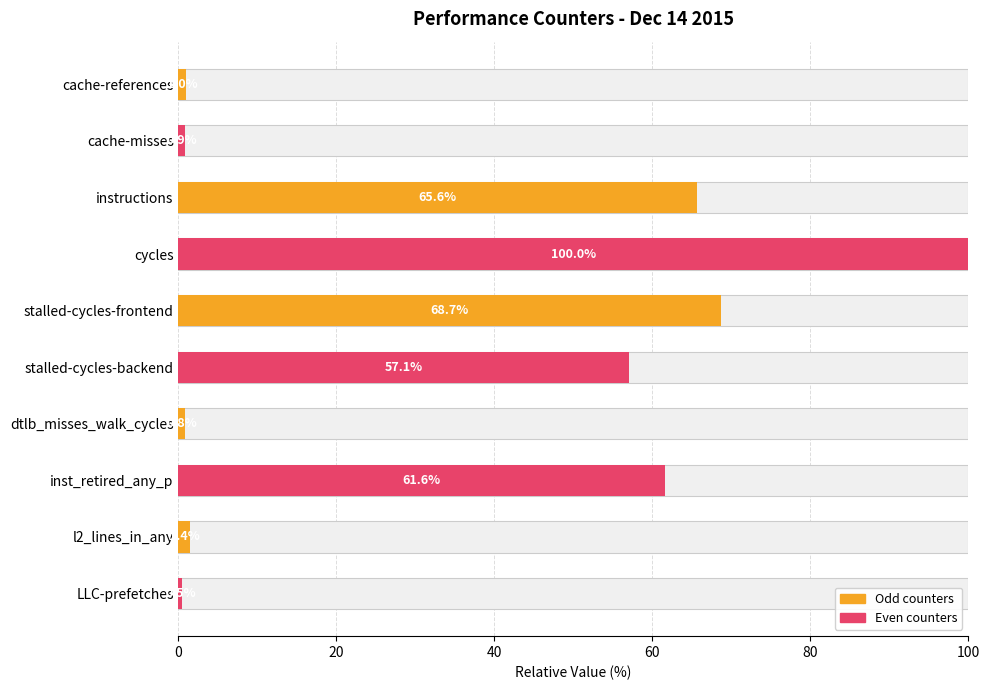

Reading right to left, list all the values displayed in this chart.

0.5	1.4	61.6	0.8	57.1	68.7	100.0	65.6	0.9	1.0